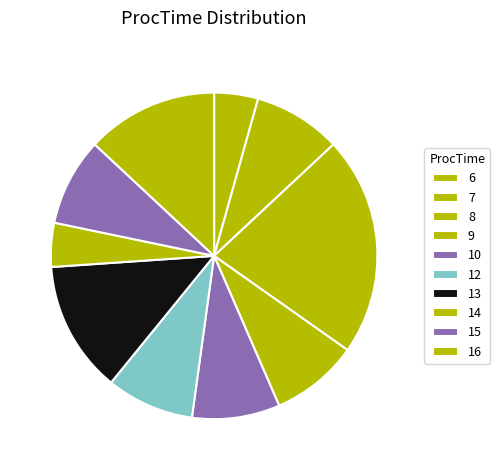

Do 12 and 8 together represent more than half of the pie?

No